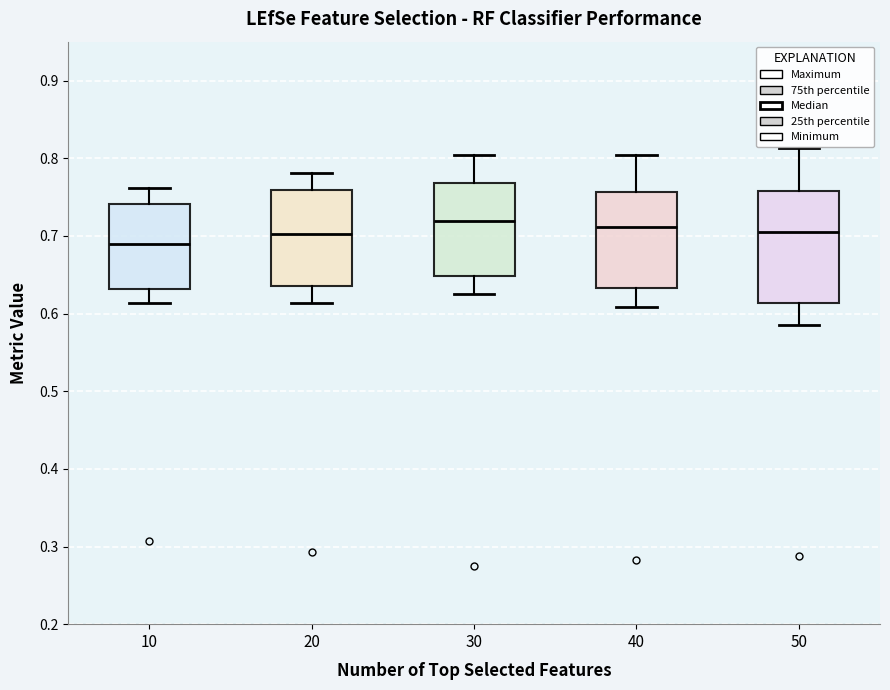

Where does the upper whisker of the box at x = 40 end on the y-axis? The values are not printed on the chart, so give them approximately, as read against the axis.

0.80